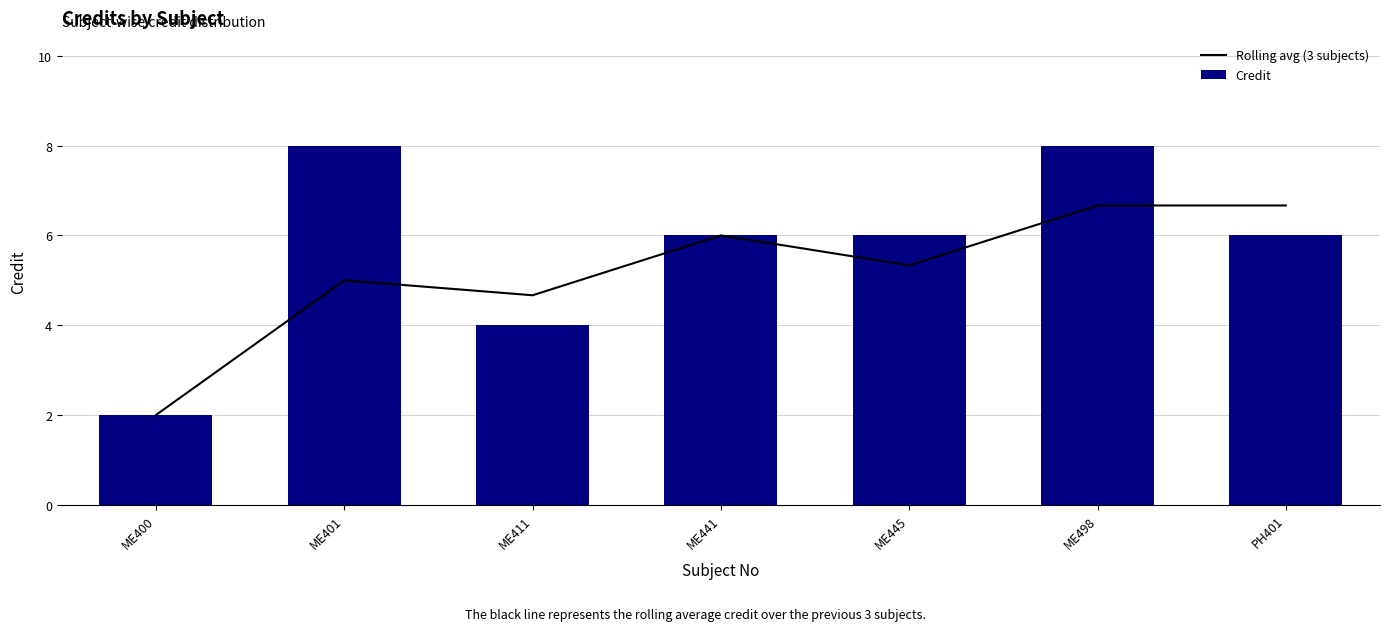

Reading left to right, extract all data points from this chart.

Rolling avg (3 subjects): ME400=2.0	ME401=5.0	ME411=4.7	ME441=6.0	ME445=5.3	ME498=6.7	PH401=6.7
Credit: ME400=2.0	ME401=8.0	ME411=4.0	ME441=6.0	ME445=6.0	ME498=8.0	PH401=6.0